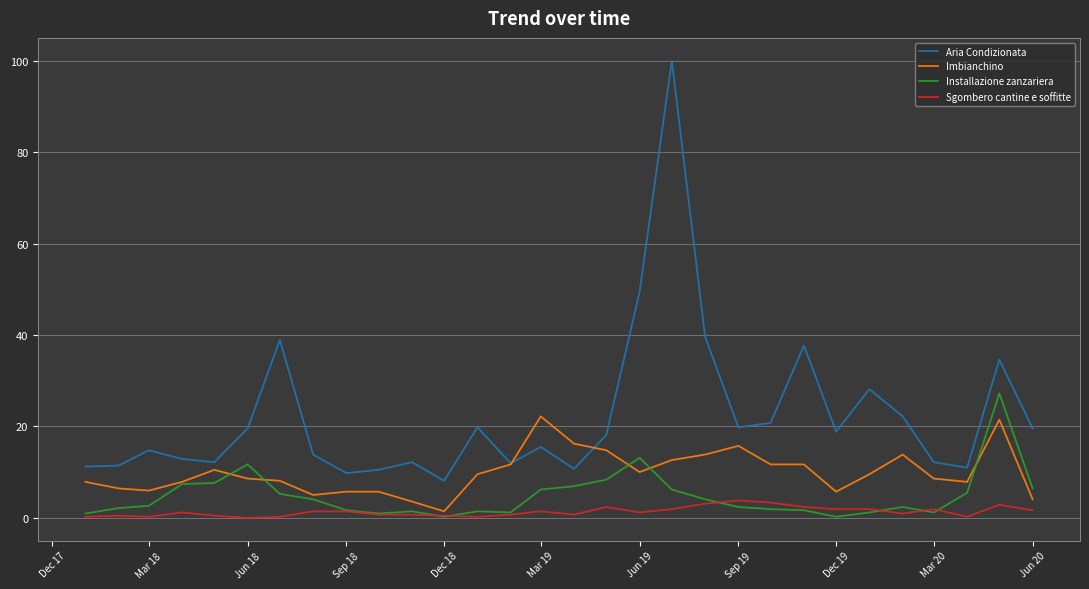

True or false: Installazione zanzariera has more than 1 points higher than both neighbors.

True